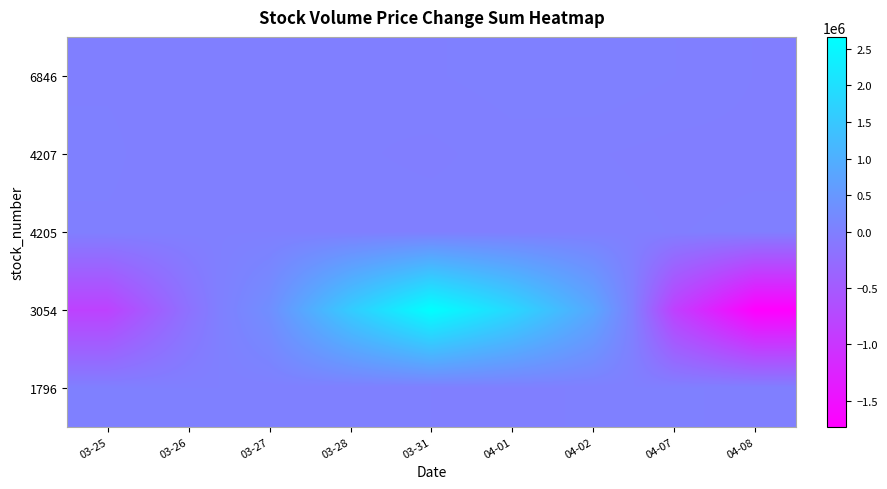

Which has a higher value, 03-26 or 03-28?

03-26